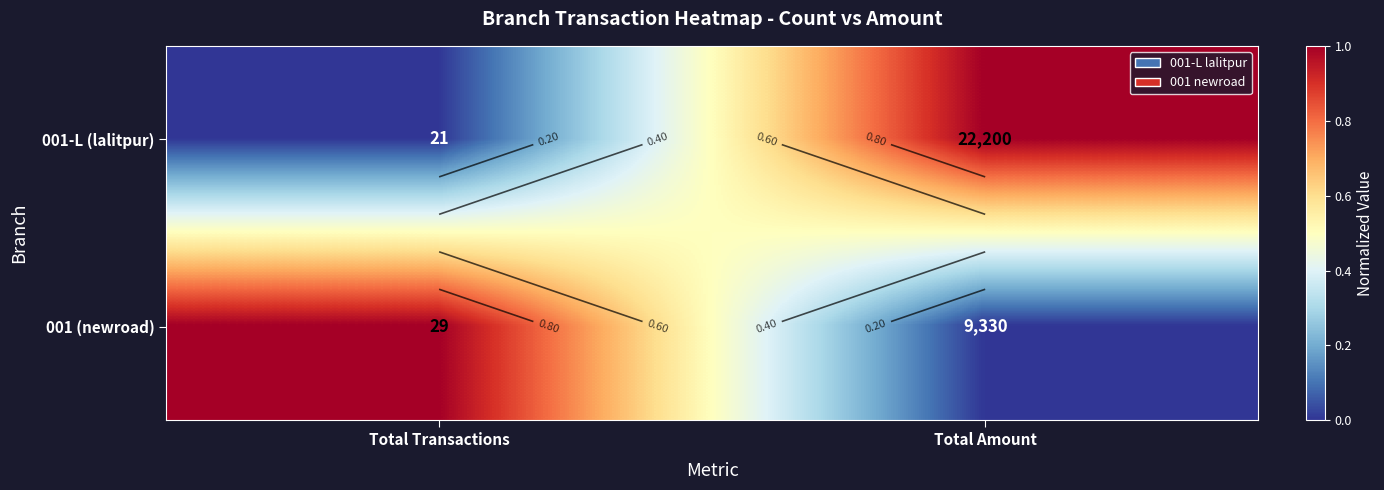

How many distinct data groups are displayed?

2